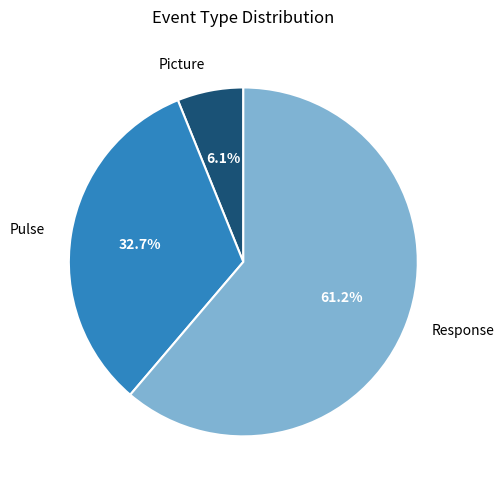

Between Pulse and Response, which is larger?

Response